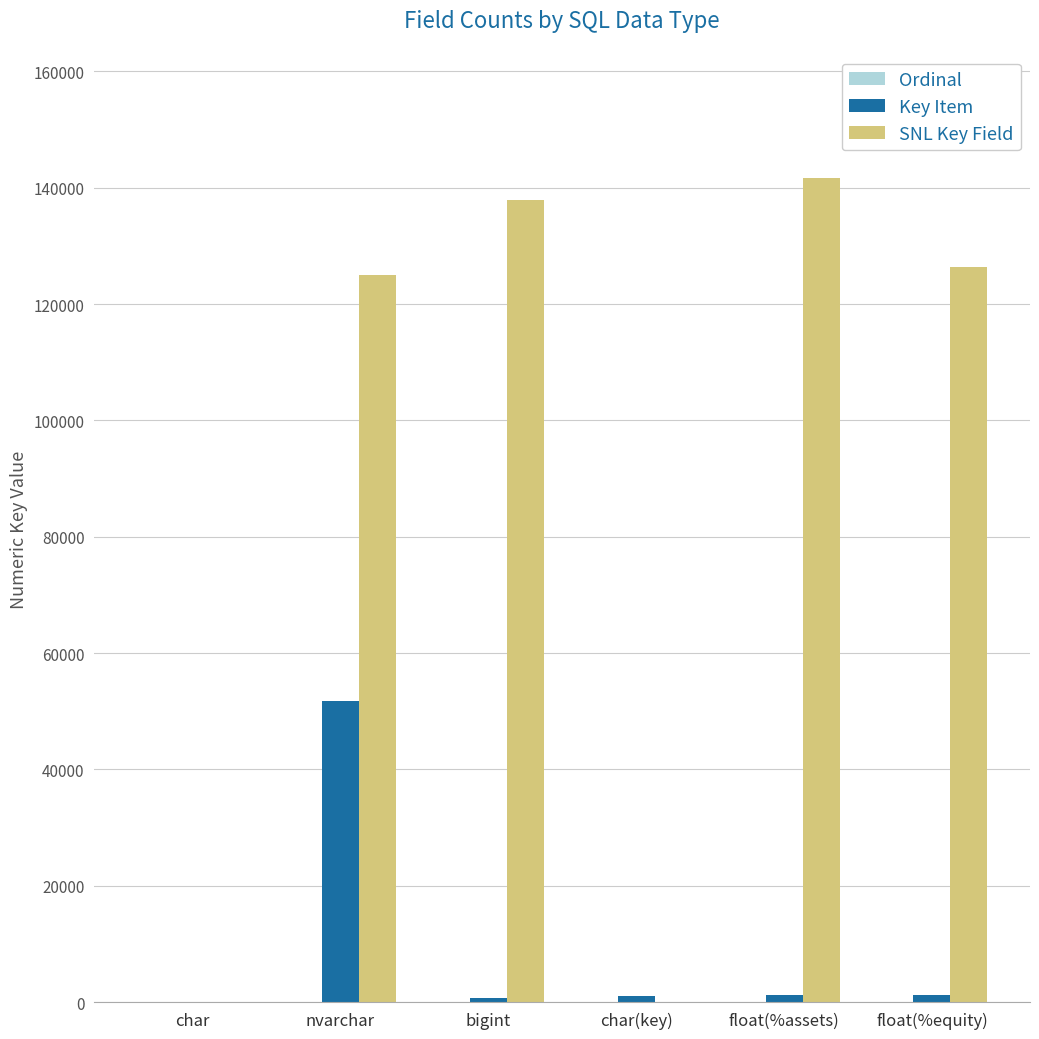

The value of SNL Key Field at nvarchar is 125087. True or false?

True